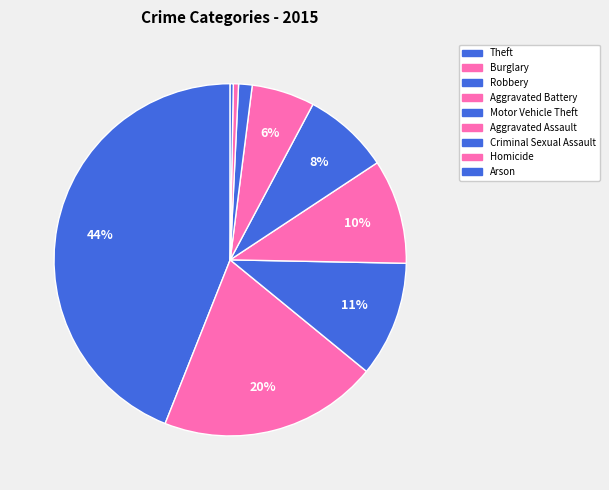

How many slices are in this pie chart?

9